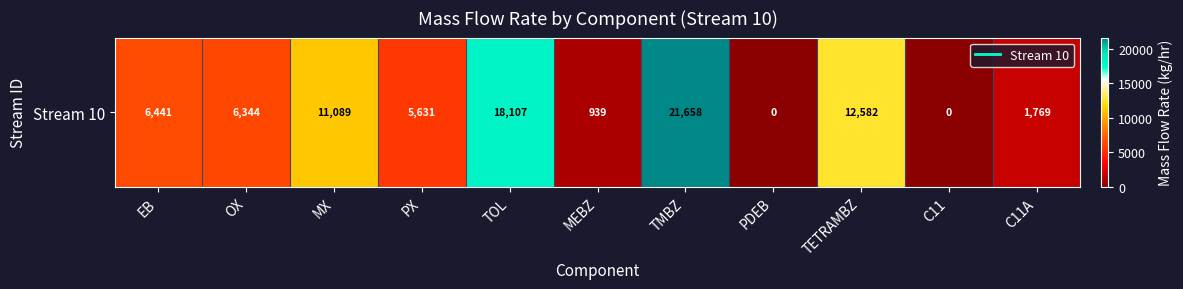

The value at PDEB is 0.0. True or false?

True